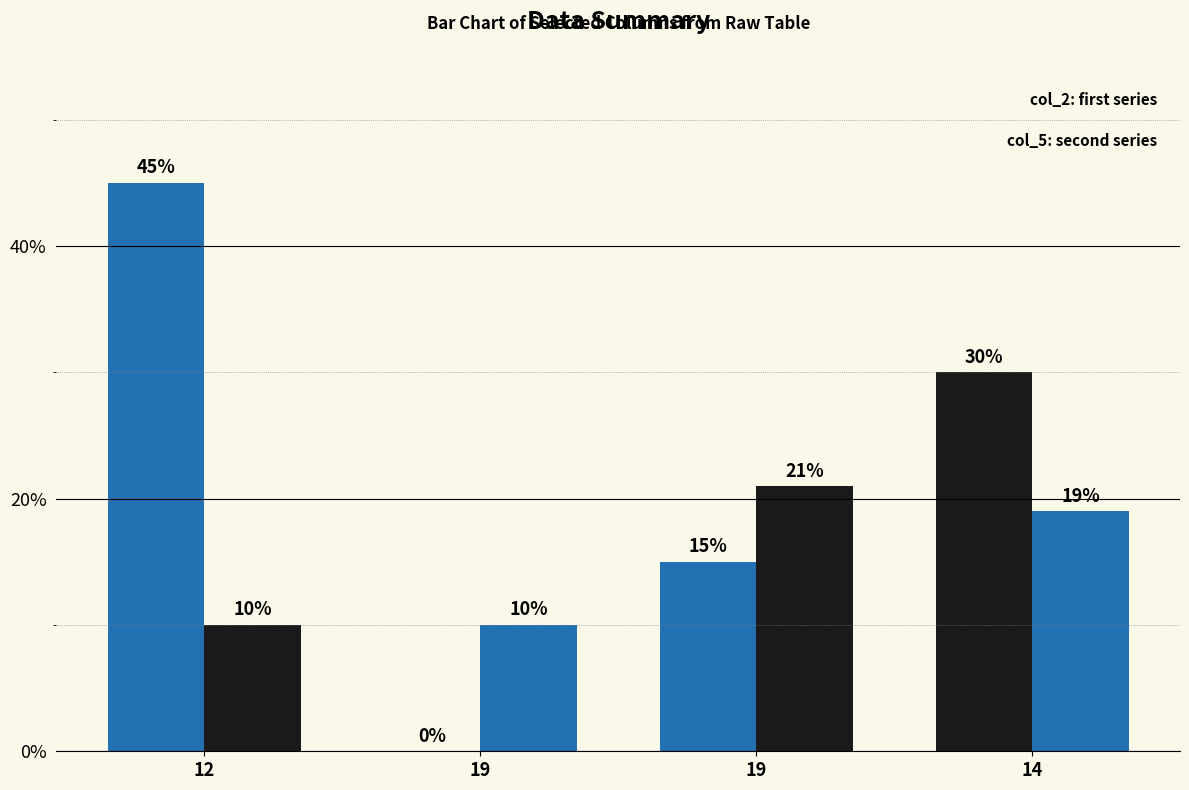

The value of col_5 at 14 is 19. True or false?

True